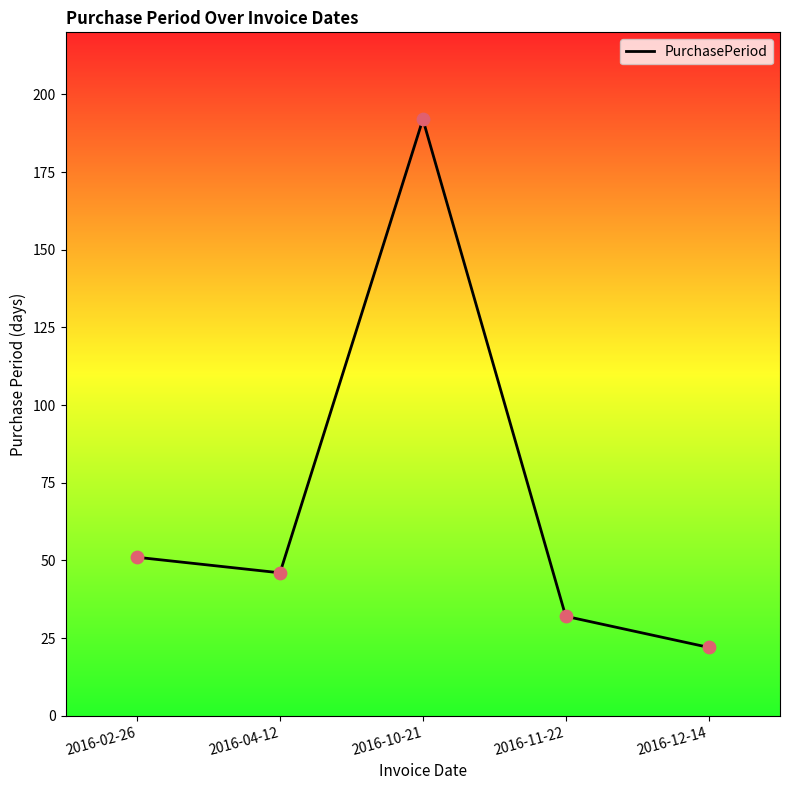

Between 2016-12-14 and 2016-04-12, which is larger?

2016-04-12